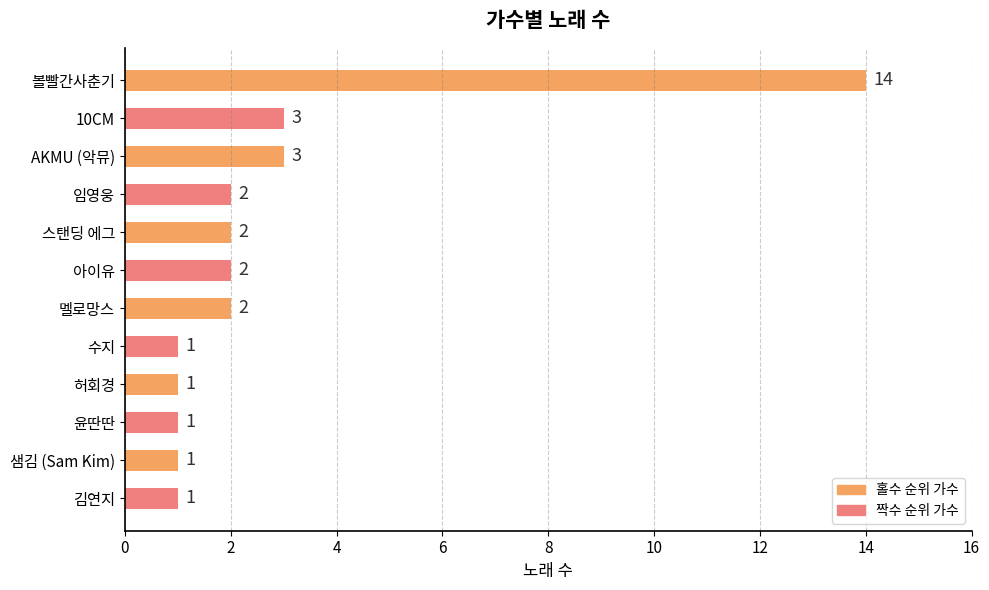

Reading top to bottom, extract all data points from this chart.

볼빨간사춘기=14	10CM=3	AKMU (악뮤)=3	임영웅=2	스탠딩 에그=2	아이유=2	멜로망스=2	수지=1	허회경=1	윤딴딴=1	샘김 (Sam Kim)=1	김연지=1